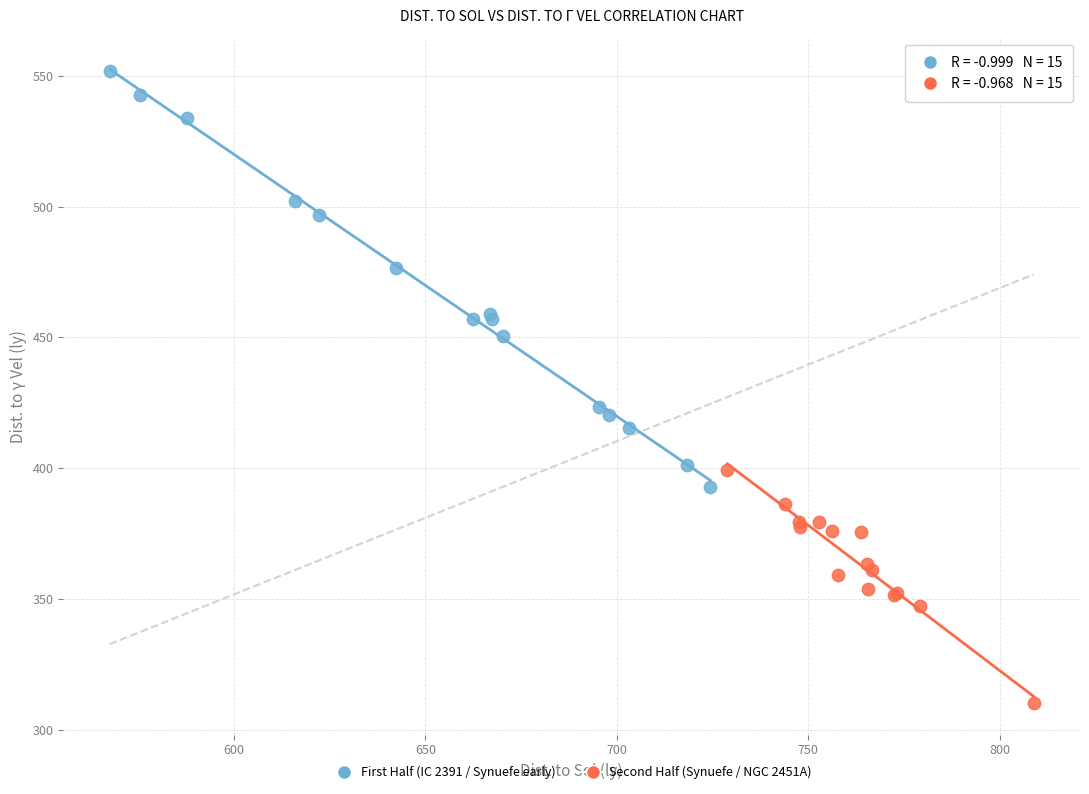

Which series reaches the minimum Y coordinate?

Second Half (Synuefe / NGC 2451A)